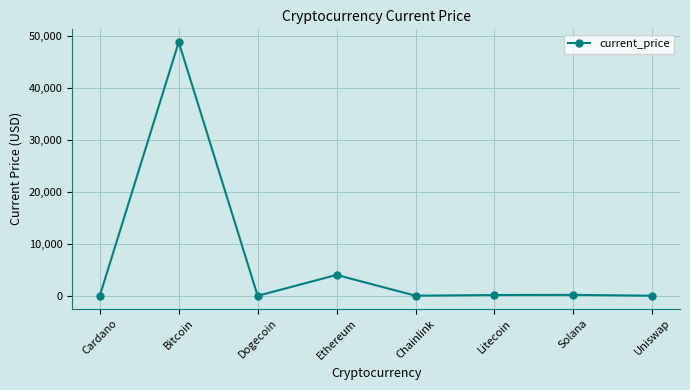

At which label is the value closest to 24447?

Ethereum